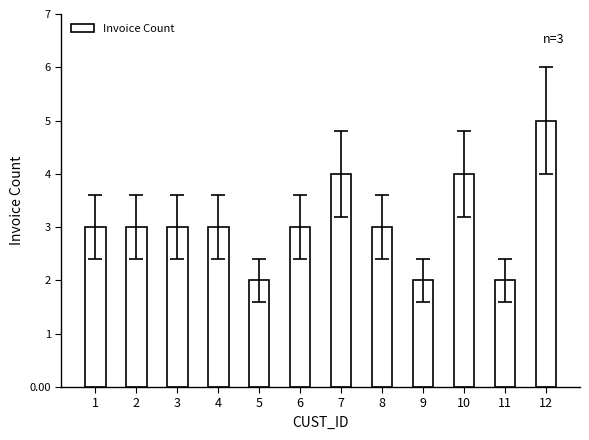

Count the number of categories in the chart.

12